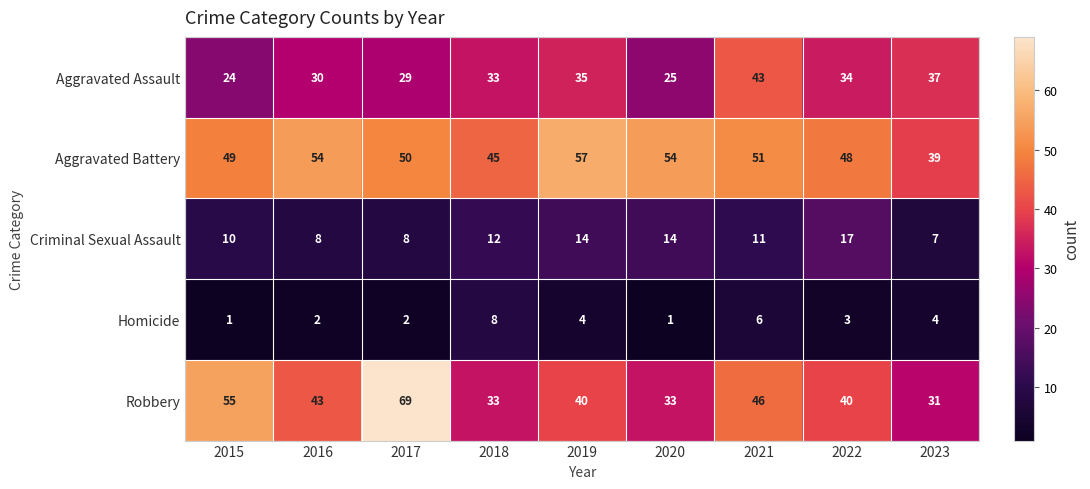

Rank the series at 2016 from highest to lowest value.

Aggravated Battery, Robbery, Aggravated Assault, Criminal Sexual Assault, Homicide